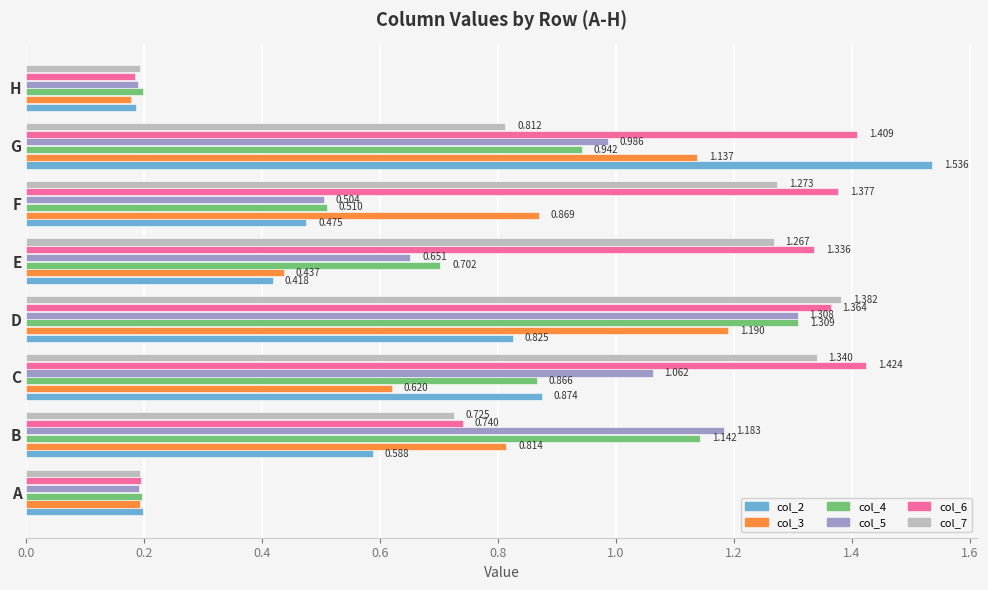

At which category does the chart reach its peak across all series?

G